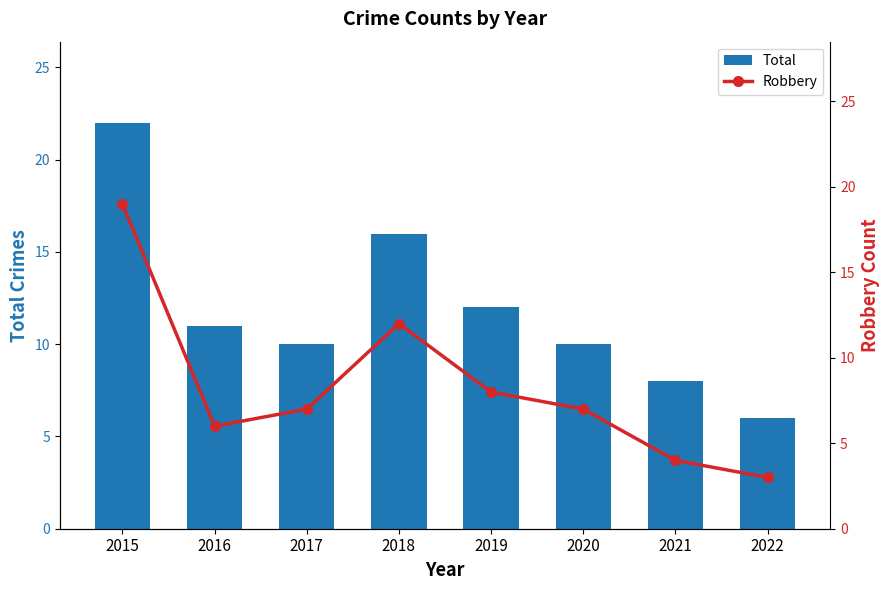

What is the total value across all series at 2016?

17